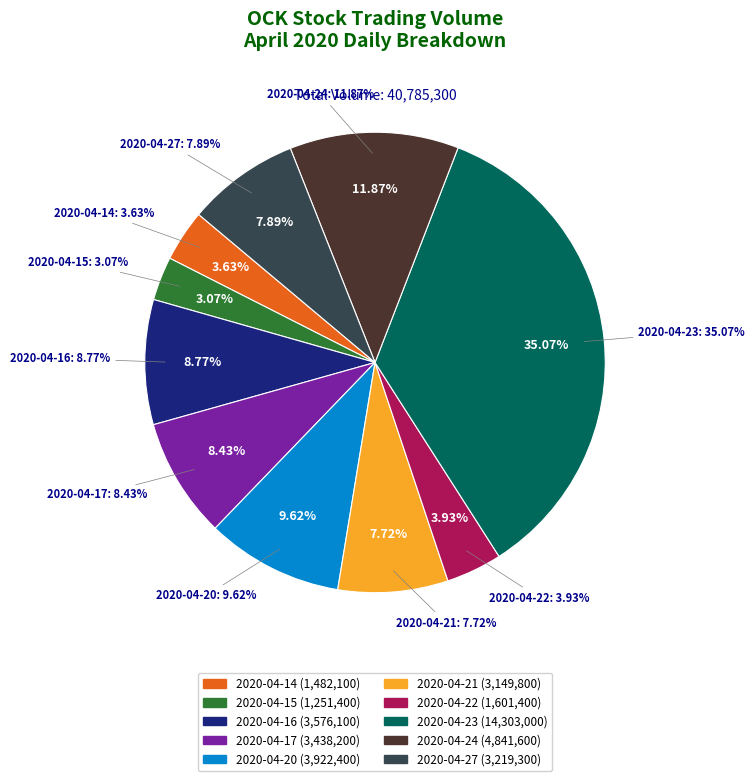

What is the change in value from 2020-04-14 to 2020-04-23?

+12820900